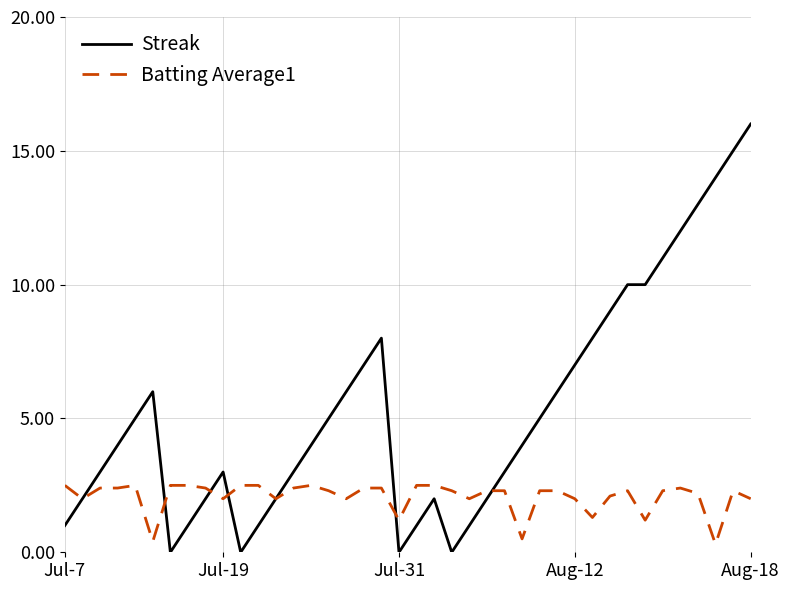

Rank the series by their maximum value, from lowest to highest.

Batting Average1, Streak